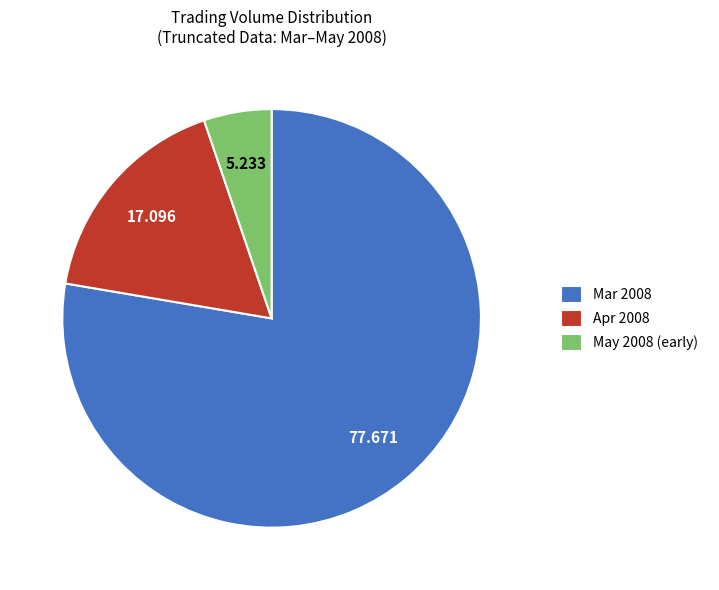

Does any single category account for the majority?

Yes